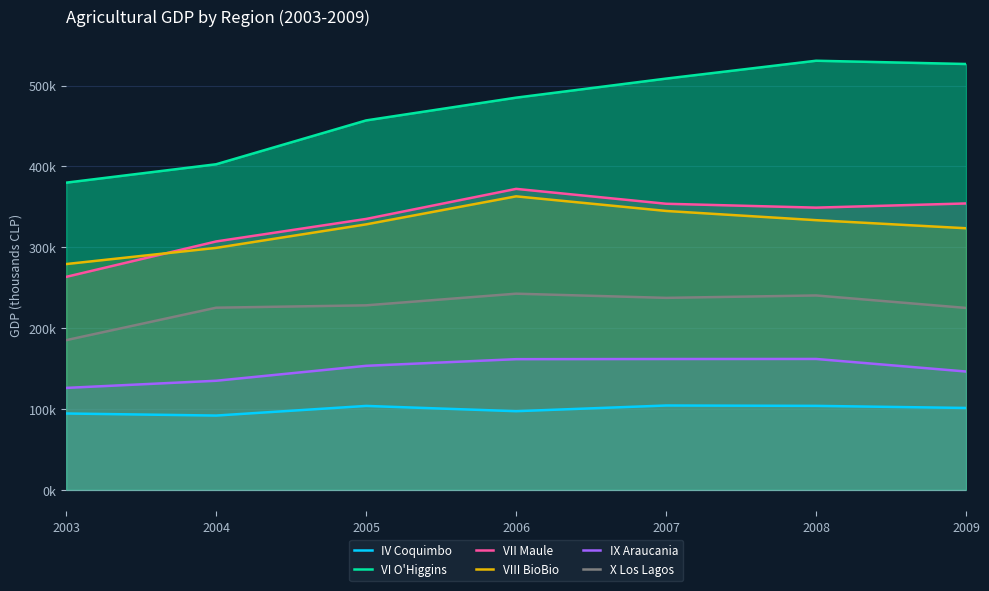

At which category does the chart reach its peak across all series?

2008